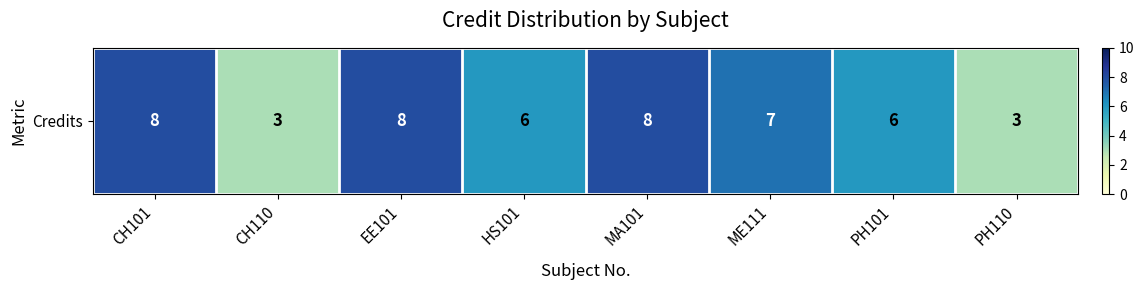

The chart shows a value of 3 at PH110. True or false?

True